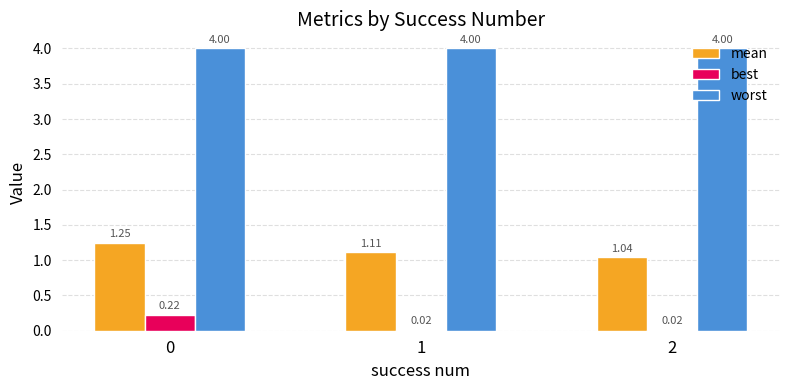

Which label corresponds to the smallest value in the chart?

2